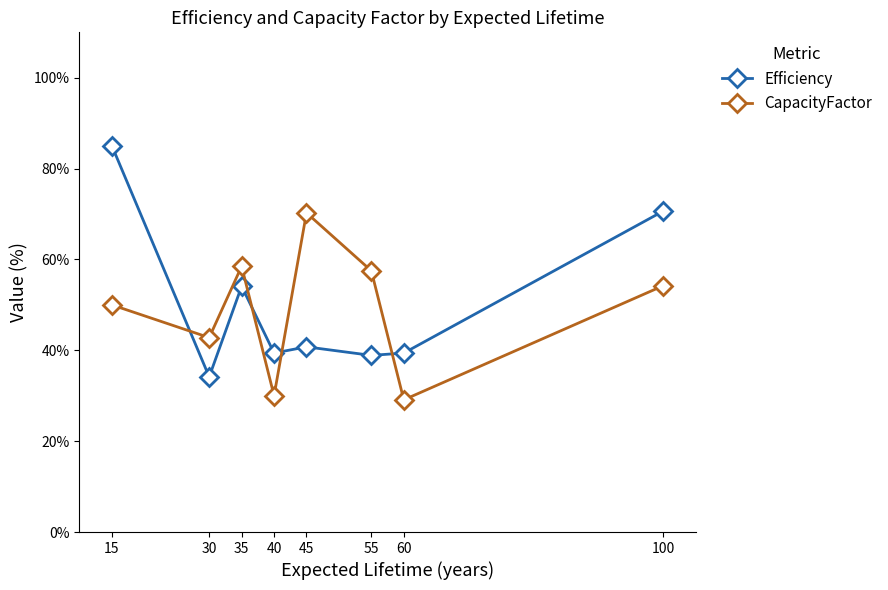

At which category is the sum across all series the highest?

15